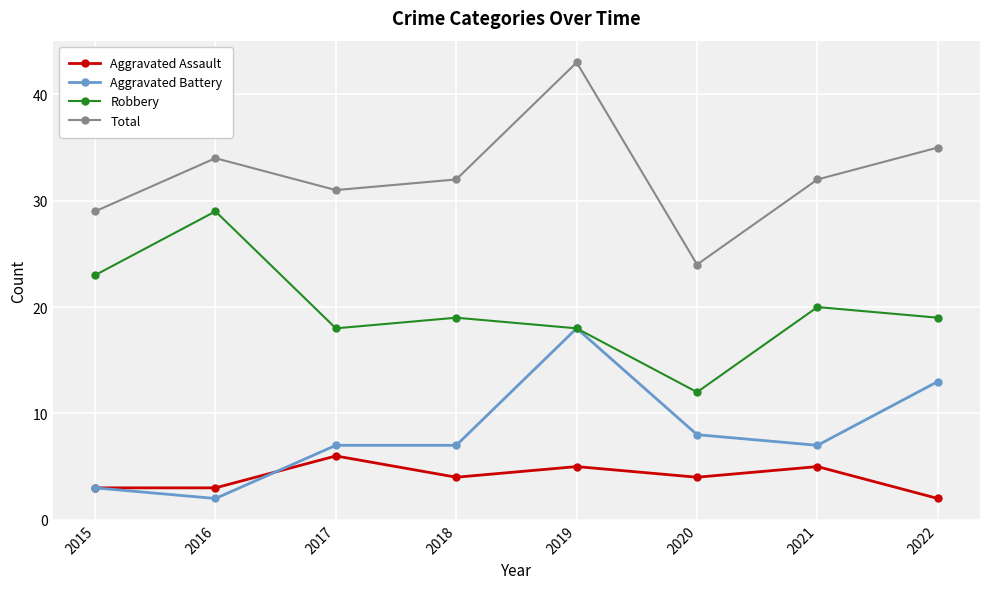

Rank the series by their maximum value, from lowest to highest.

Aggravated Assault, Aggravated Battery, Robbery, Total